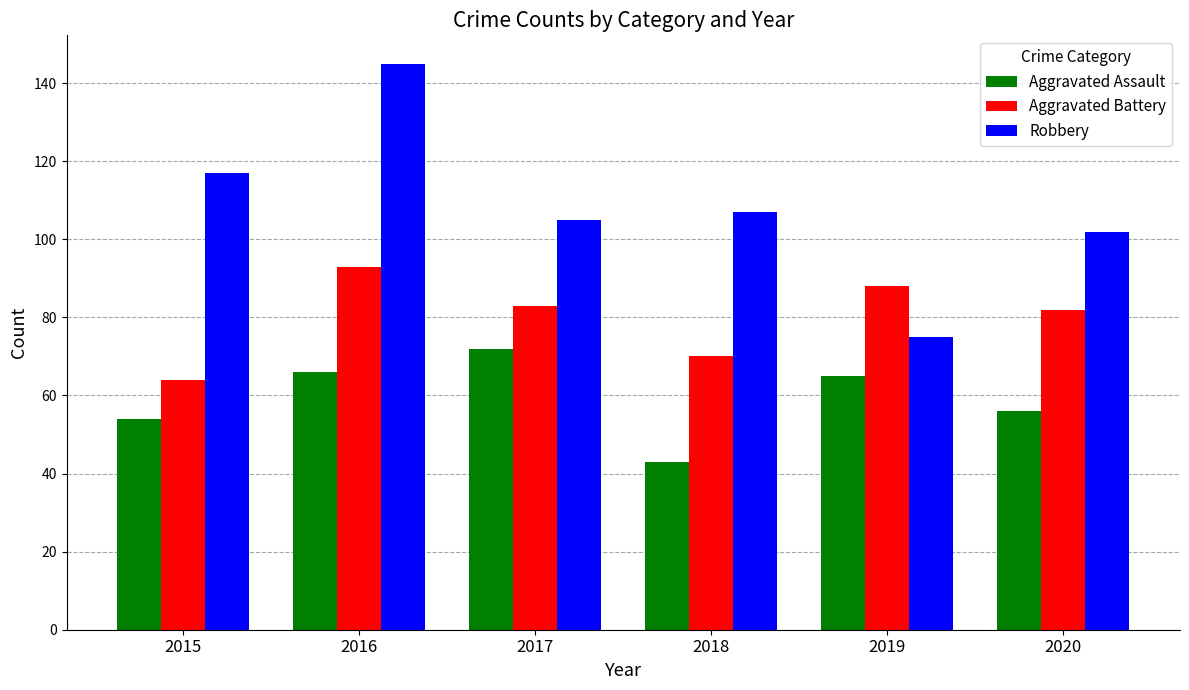

What is the difference between the Robbery values at 2019 and 2016?

70